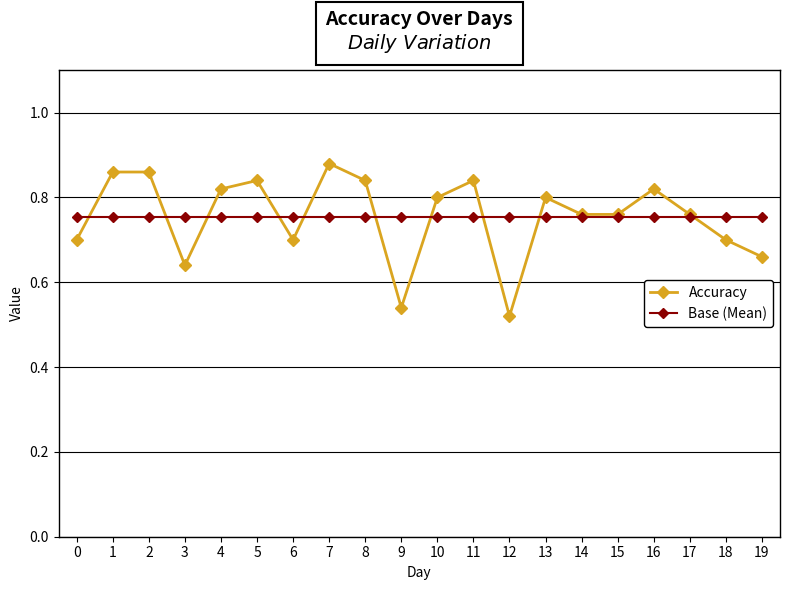

List the series in order of their peak value, highest first.

Accuracy, Base (Mean)